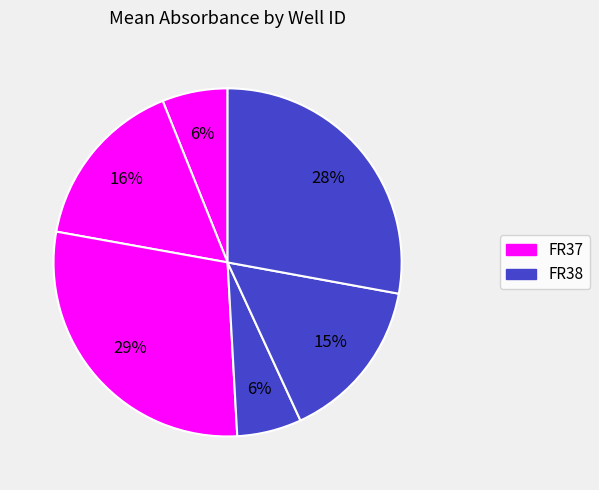

Does any single category account for the majority?

No